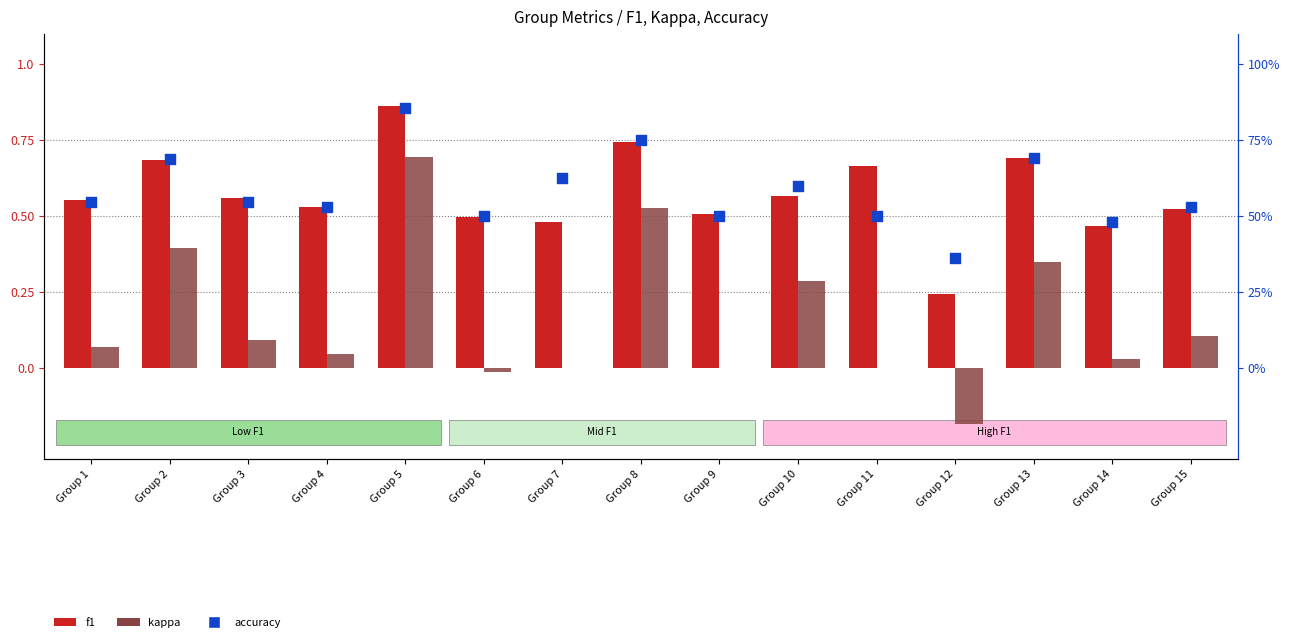

Which series contains the lowest Y value?

kappa